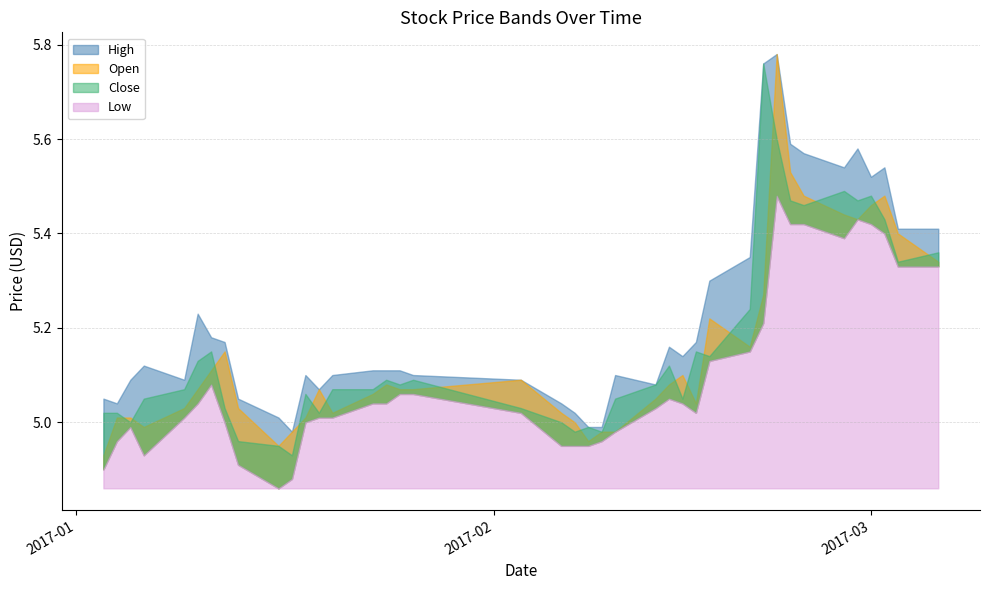

Which series has the largest total across all categories?

High